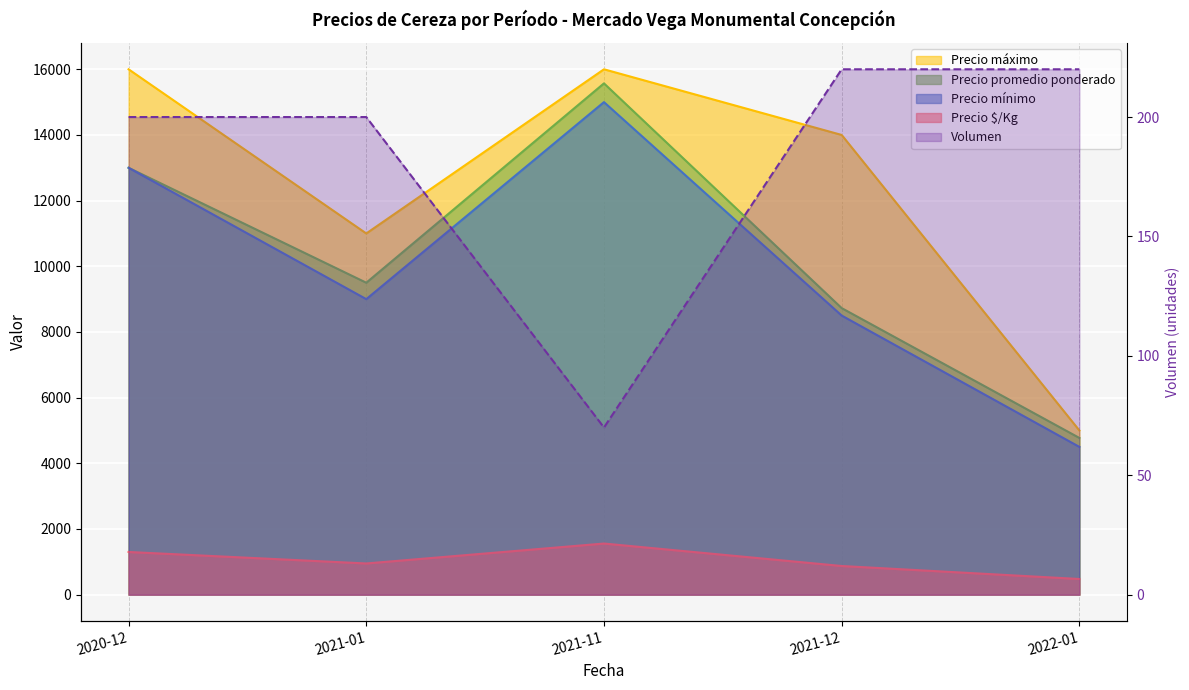

Reading left to right, extract all data points from this chart.

Precio $/Kg: 1300	950	1557	873	477
Precio promedio ponderado: 13000	9500	15571	8727	4773
Precio máximo: 16000	11000	16000	14000	5000
Precio mínimo: 13000	9000	15000	8500	4500
Volumen: 200	200	70	220	220